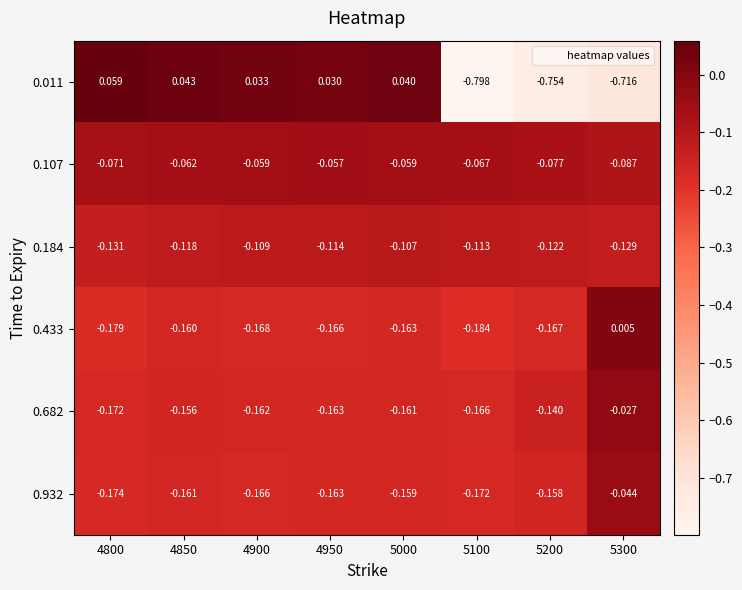

How many positive values does the 0.433 series have?

1